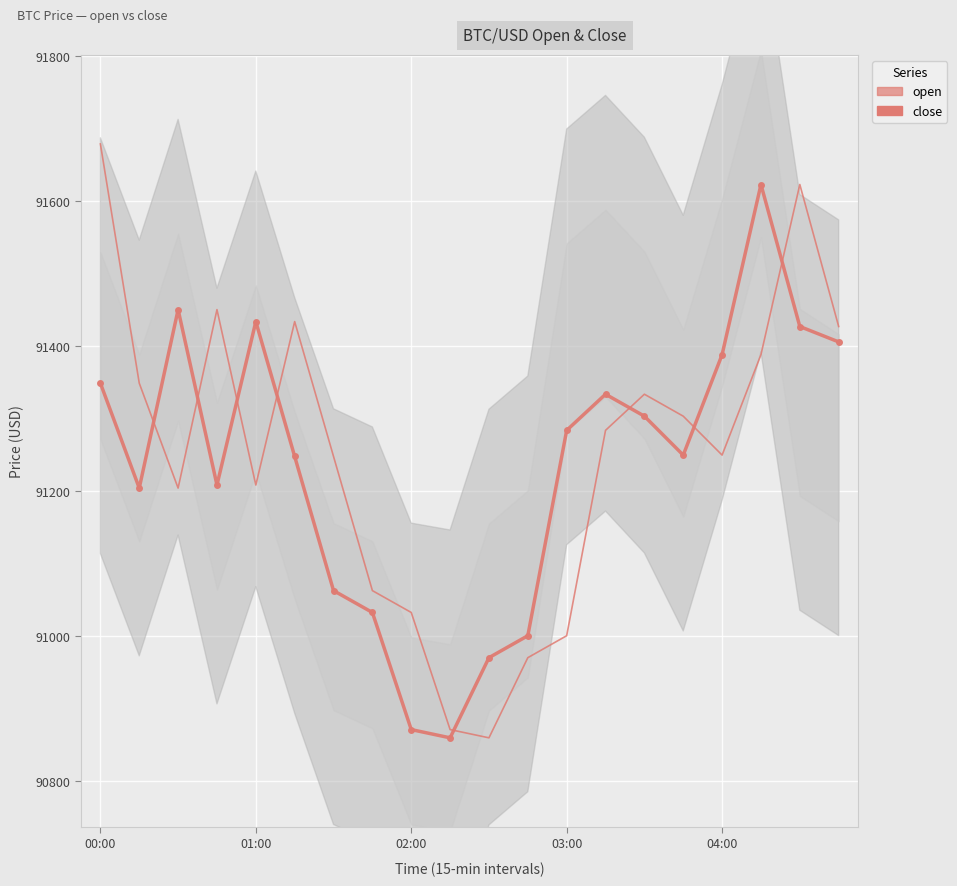

Reading left to right, list all the values displayed in this chart.

open: 91678.8	91348.6	91203.8	91450.1	91208.0	91433.6	91247.4	91062.2	91032.1	90870.4	90859.1	90969.7	91000.0	91283.5	91333.3	91303.0	91249.3	91388.0	91622.8	91426.8
close: 91348.6	91203.8	91450.1	91208.0	91433.6	91247.4	91062.2	91032.1	90870.4	90859.1	90969.7	91000.0	91283.5	91333.3	91303.0	91249.3	91388.0	91622.8	91426.8	91405.5